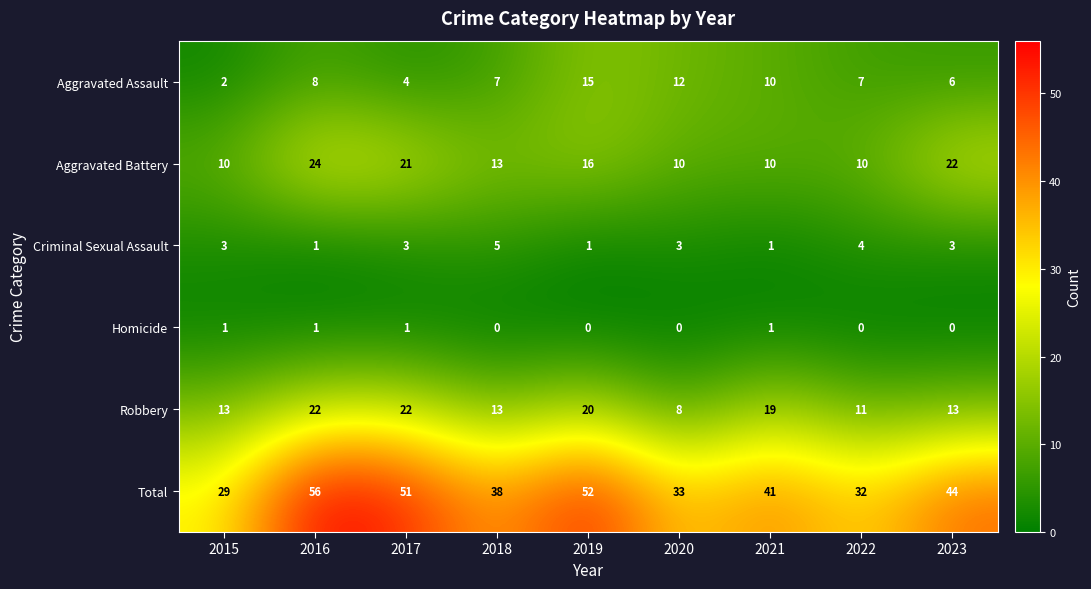

Which series has the largest range (max minus min)?

Total